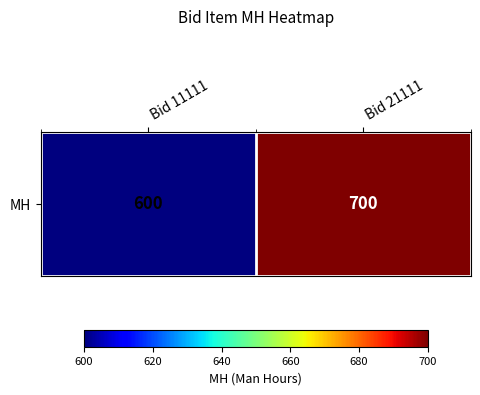

At which category does the chart reach its peak across all series?

Bid 21111